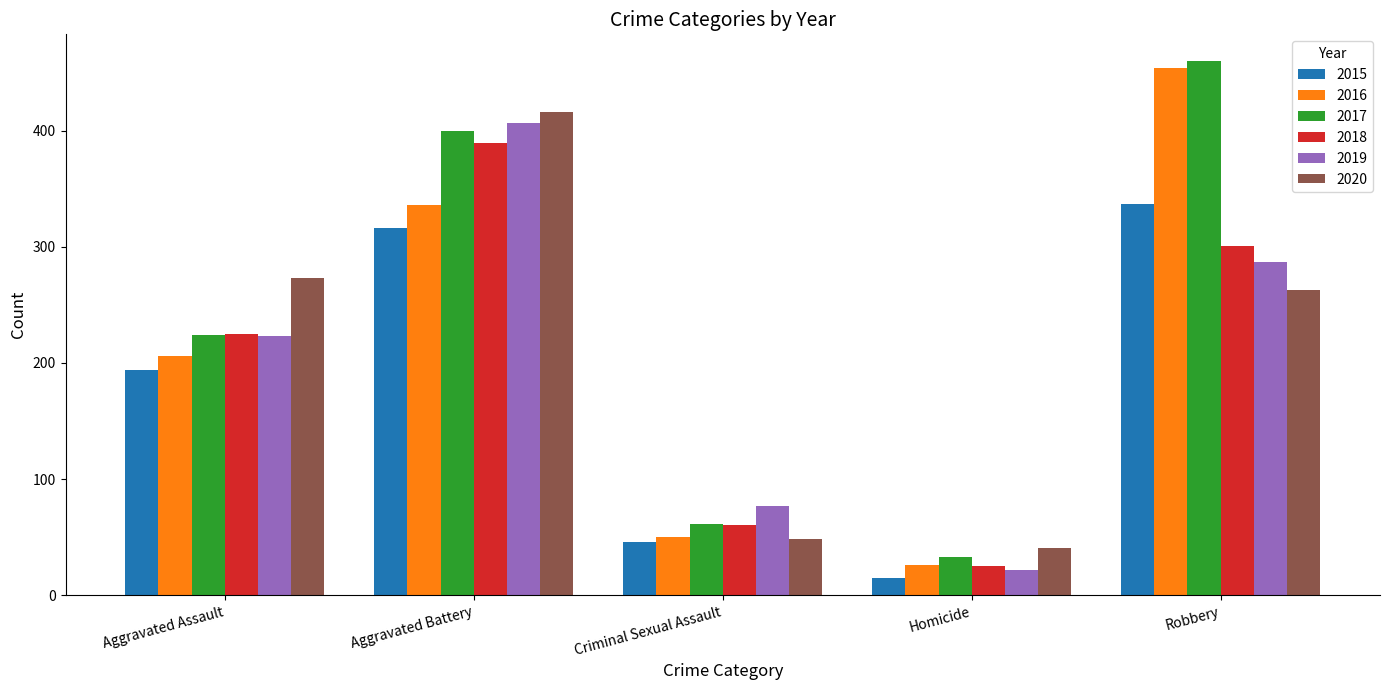

Rank the series by their maximum value, from highest to lowest.

2017, 2016, 2020, 2019, 2018, 2015